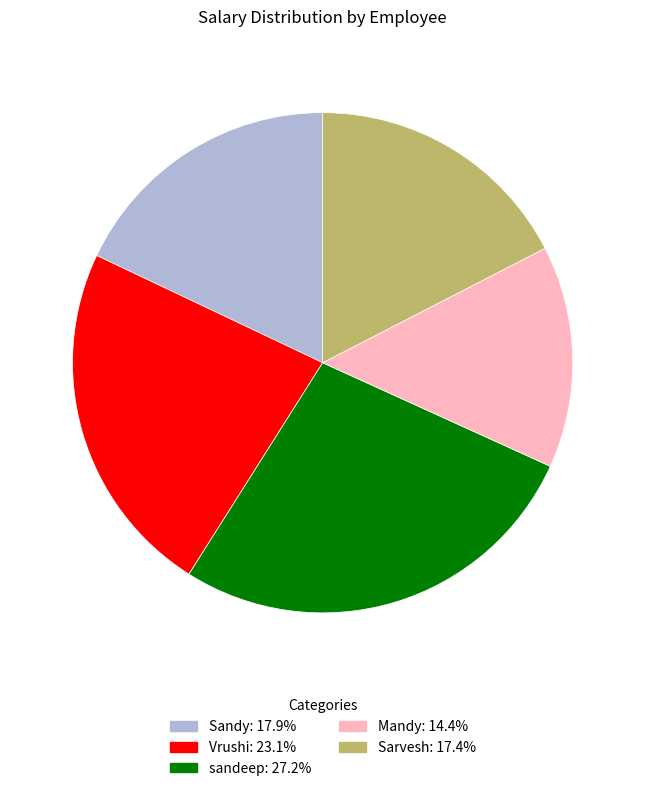

Does sandeep represent more than half of the total?

No